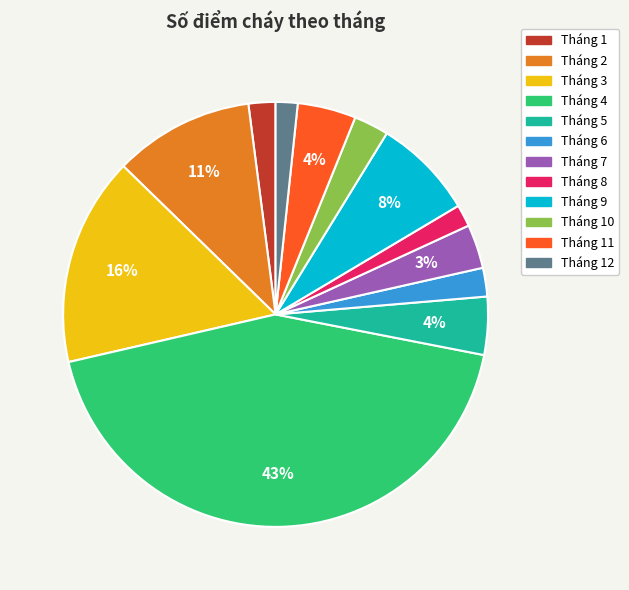

How many segments does this pie chart have?

12